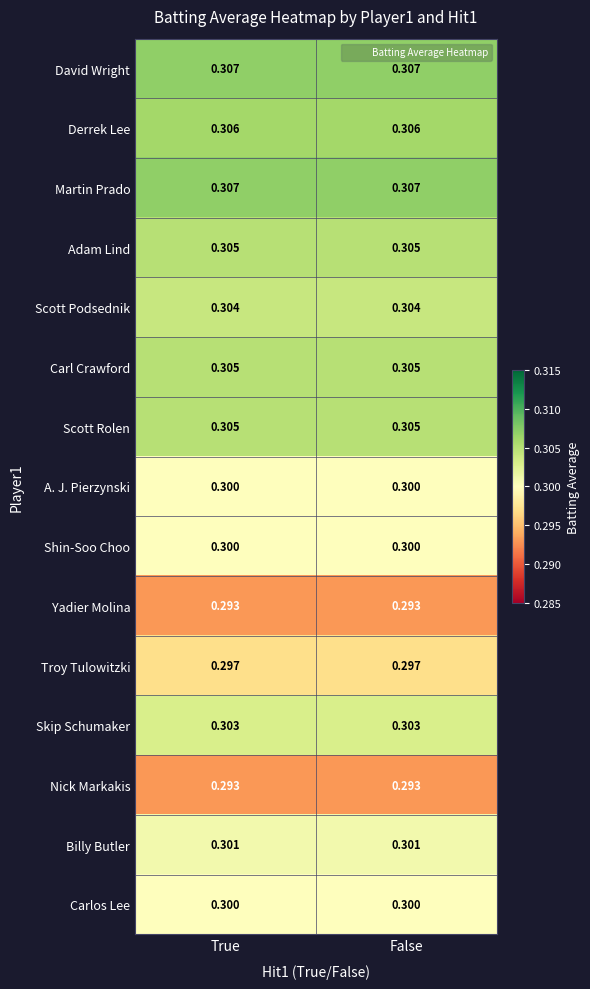

Is the value of Scott Rolen at True greater than the value of Carlos Lee at True?

Yes